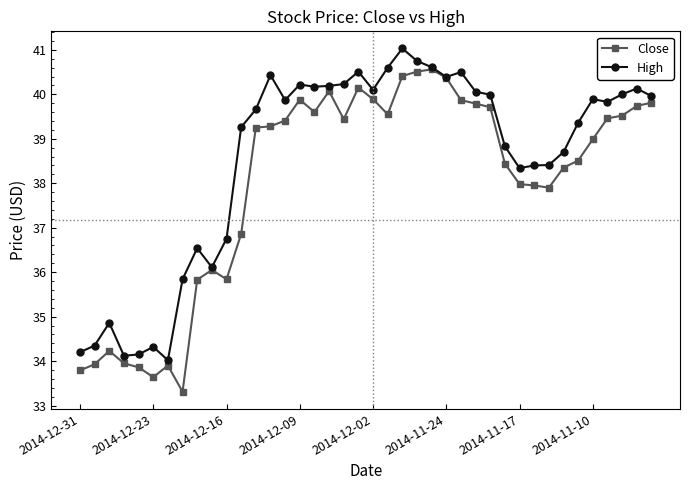

What is the value of the Close point at the 16th from the left?

39.9